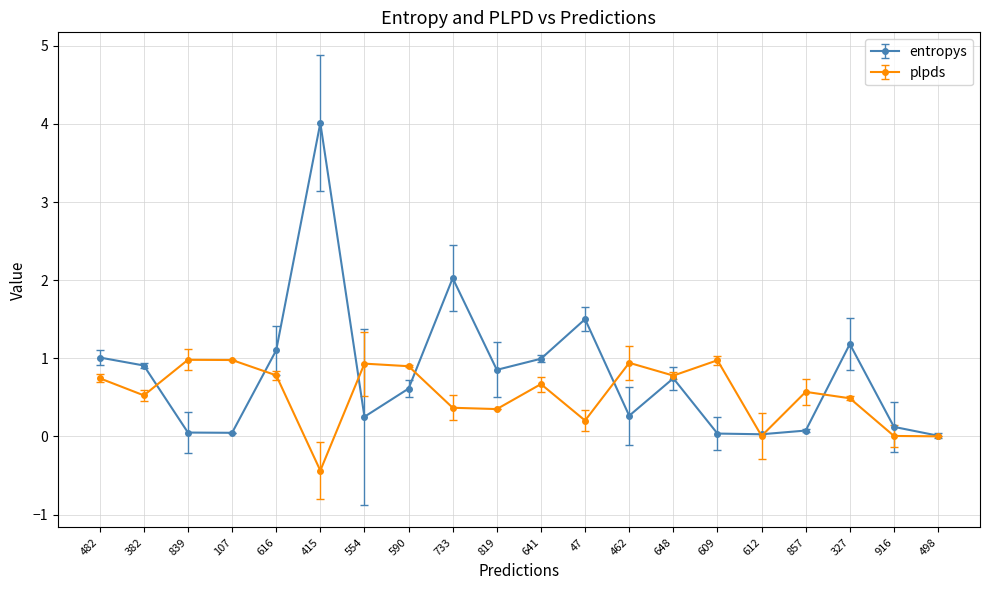

True or false: plpds and entropys intersect in this chart.

True